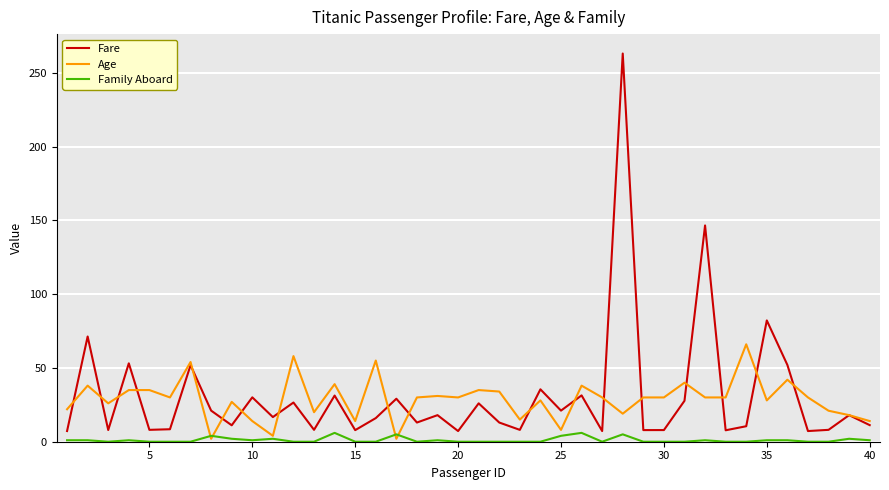

Rank the series by their maximum value, from highest to lowest.

Fare, Age, Family Aboard